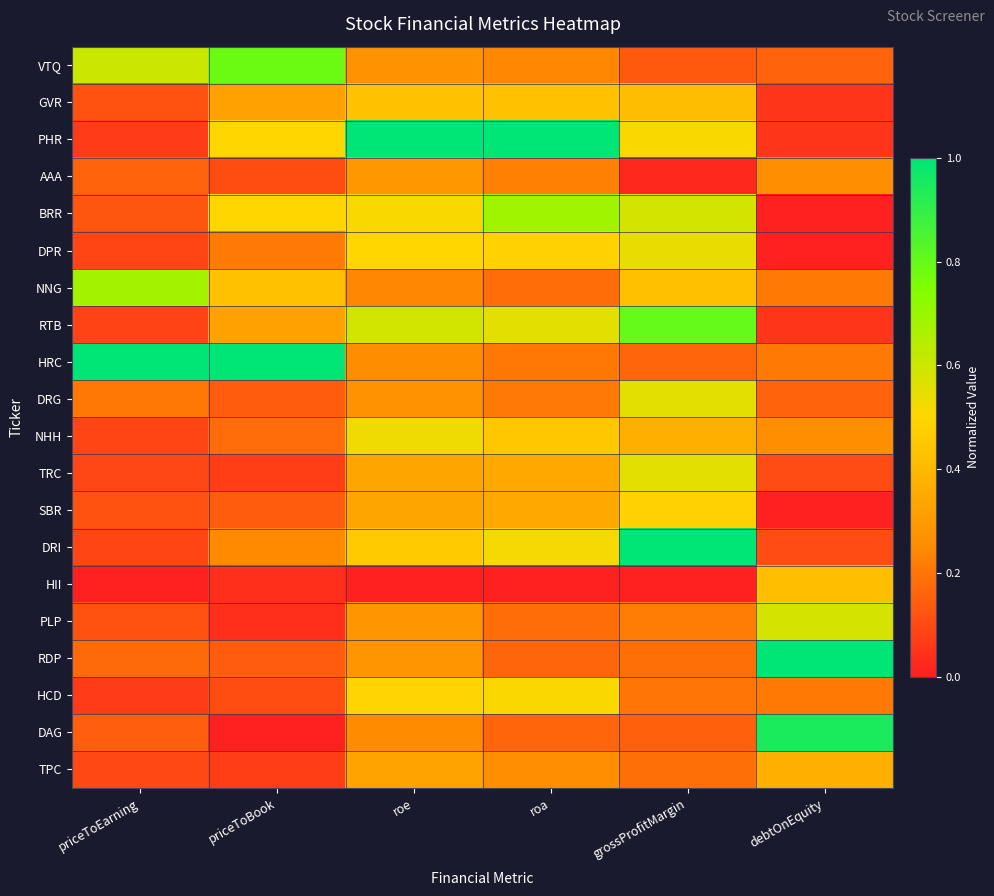

Reading right to left, transcribe all the data shown in this chart.

VTQ: debtOnEquity=0.2	grossProfitMargin=0.1	roa=0.2	roe=0.3	priceToBook=0.8	priceToEarning=0.6
GVR: debtOnEquity=0.1	grossProfitMargin=0.4	roa=0.4	roe=0.4	priceToBook=0.3	priceToEarning=0.1
PHR: debtOnEquity=0.1	grossProfitMargin=0.5	roa=1.0	roe=1.0	priceToBook=0.5	priceToEarning=0.1
AAA: debtOnEquity=0.3	grossProfitMargin=0.0	roa=0.2	roe=0.3	priceToBook=0.1	priceToEarning=0.2
BRR: debtOnEquity=0.0	grossProfitMargin=0.6	roa=0.7	roe=0.5	priceToBook=0.5	priceToEarning=0.1
DPR: debtOnEquity=0.0	grossProfitMargin=0.5	roa=0.5	roe=0.5	priceToBook=0.2	priceToEarning=0.1
NNG: debtOnEquity=0.2	grossProfitMargin=0.4	roa=0.2	roe=0.2	priceToBook=0.4	priceToEarning=0.7
RTB: debtOnEquity=0.1	grossProfitMargin=0.8	roa=0.6	roe=0.6	priceToBook=0.3	priceToEarning=0.1
HRC: debtOnEquity=0.2	grossProfitMargin=0.2	roa=0.2	roe=0.3	priceToBook=1.0	priceToEarning=1.0
DRG: debtOnEquity=0.2	grossProfitMargin=0.6	roa=0.2	roe=0.3	priceToBook=0.1	priceToEarning=0.2
NHH: debtOnEquity=0.3	grossProfitMargin=0.4	roa=0.4	roe=0.5	priceToBook=0.2	priceToEarning=0.1
TRC: debtOnEquity=0.1	grossProfitMargin=0.6	roa=0.3	roe=0.3	priceToBook=0.1	priceToEarning=0.1
SBR: debtOnEquity=0.0	grossProfitMargin=0.5	roa=0.3	roe=0.3	priceToBook=0.1	priceToEarning=0.1
DRI: debtOnEquity=0.1	grossProfitMargin=1.0	roa=0.5	roe=0.5	priceToBook=0.2	priceToEarning=0.1
HII: debtOnEquity=0.4	grossProfitMargin=0.0	roa=0.0	roe=0.0	priceToBook=0.0	priceToEarning=0.0
PLP: debtOnEquity=0.6	grossProfitMargin=0.2	roa=0.2	roe=0.3	priceToBook=0.0	priceToEarning=0.1
RDP: debtOnEquity=1.0	grossProfitMargin=0.2	roa=0.2	roe=0.3	priceToBook=0.1	priceToEarning=0.2
HCD: debtOnEquity=0.2	grossProfitMargin=0.2	roa=0.5	roe=0.5	priceToBook=0.1	priceToEarning=0.1
DAG: debtOnEquity=0.9	grossProfitMargin=0.1	roa=0.2	roe=0.3	priceToBook=0.0	priceToEarning=0.1
TPC: debtOnEquity=0.4	grossProfitMargin=0.2	roa=0.3	roe=0.3	priceToBook=0.1	priceToEarning=0.1